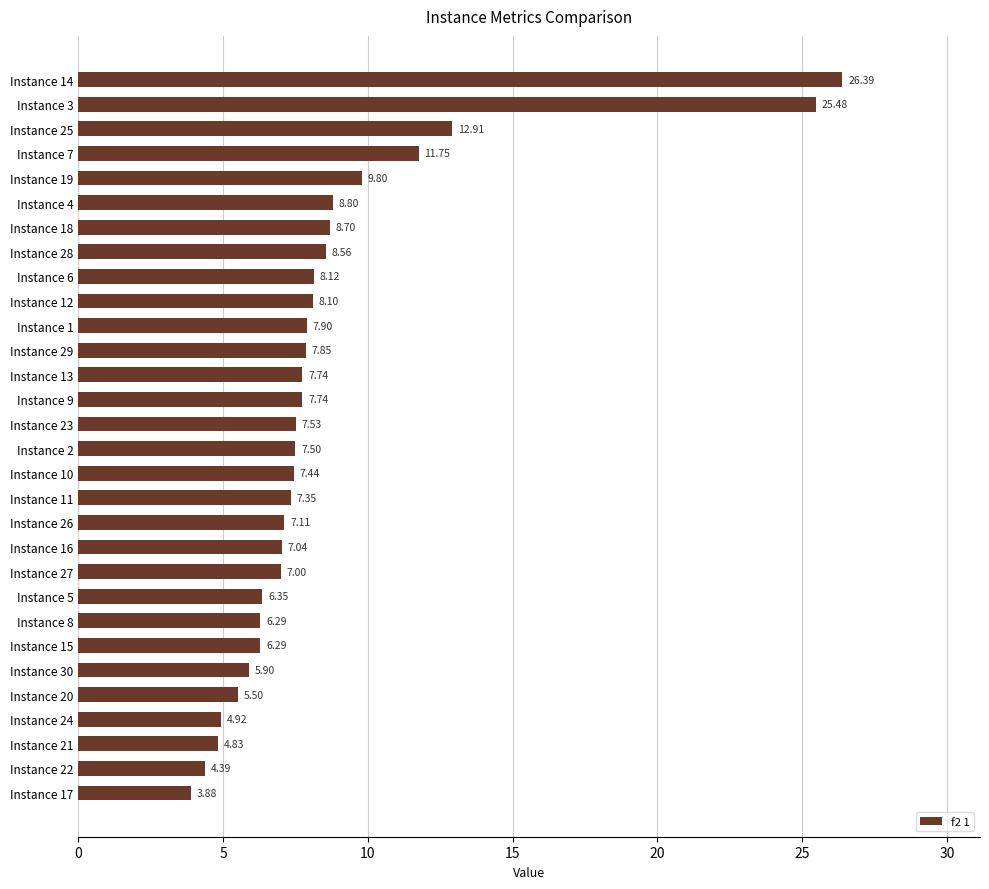

Between Instance 23 and Instance 1, which is larger?

Instance 1